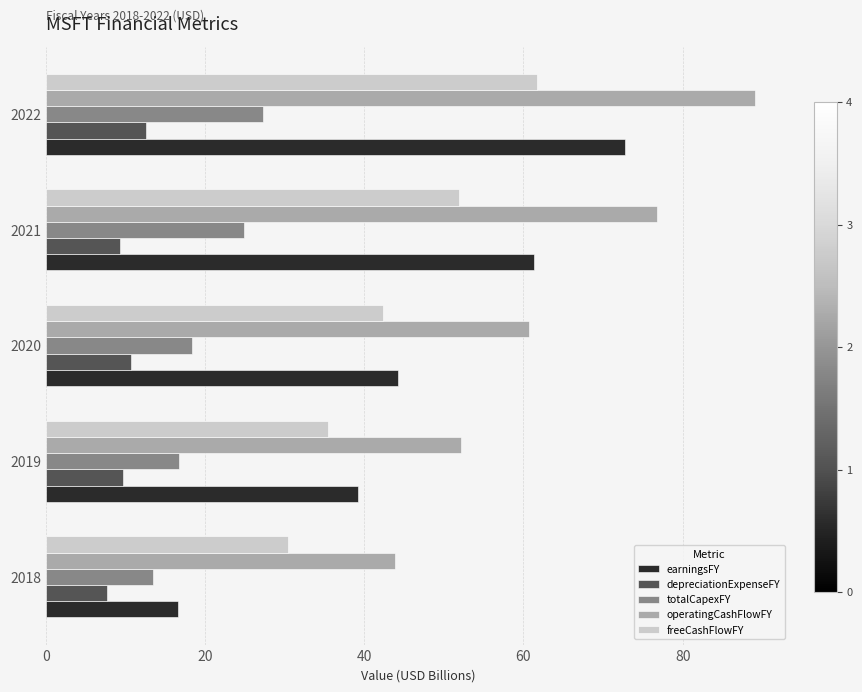

What is the average value of the earningsFY series?

46.8